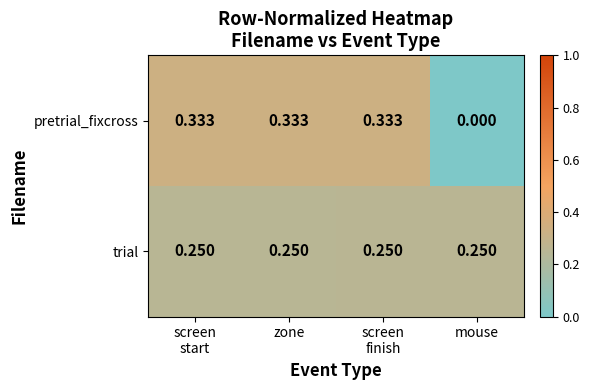

What is the difference between the highest and lowest values at zone?

0.1